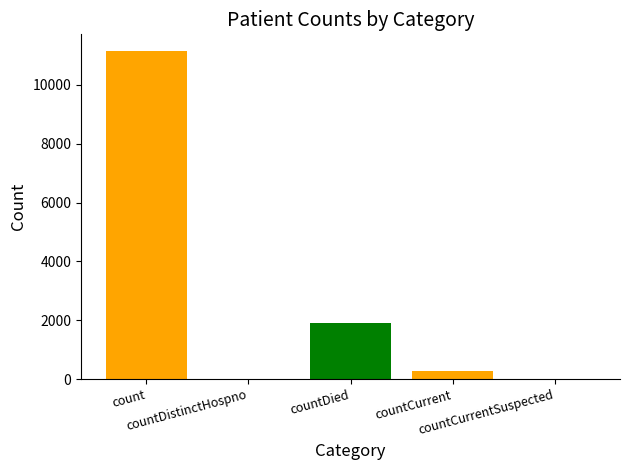

Is it true that the value at count is 18548?

False